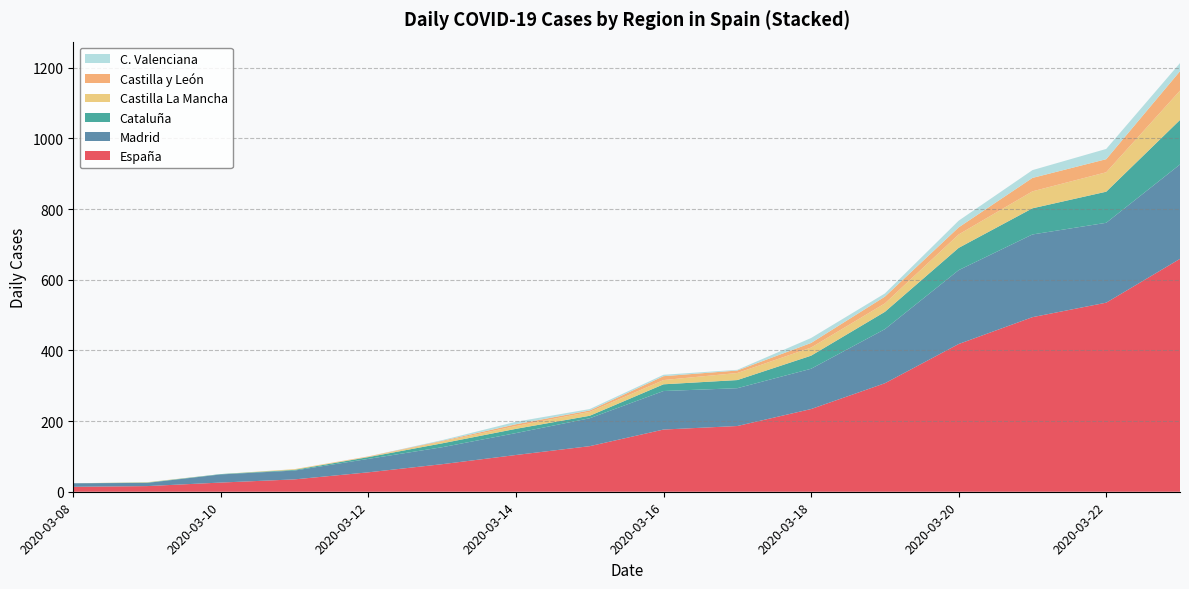

What is the highest value of the España series?

659